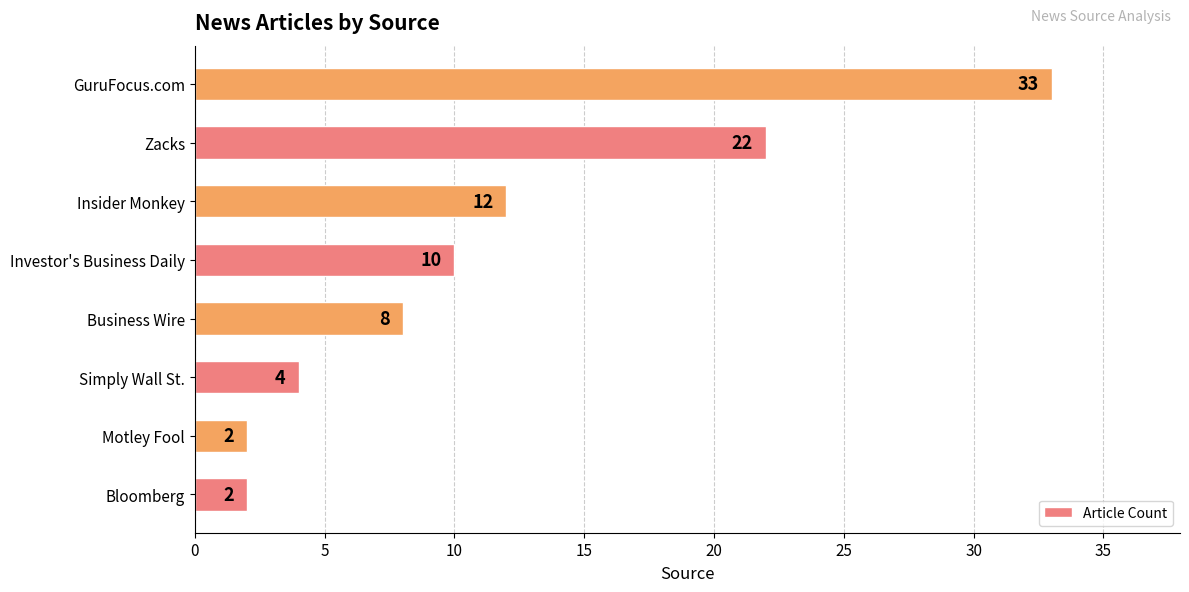

What is the difference between the maximum and minimum values?

31